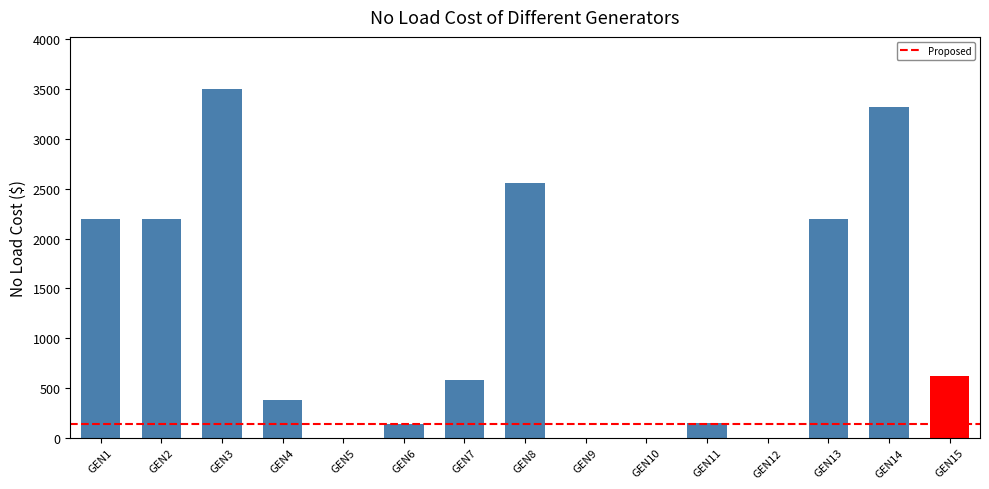

What is the average value?

1189.3